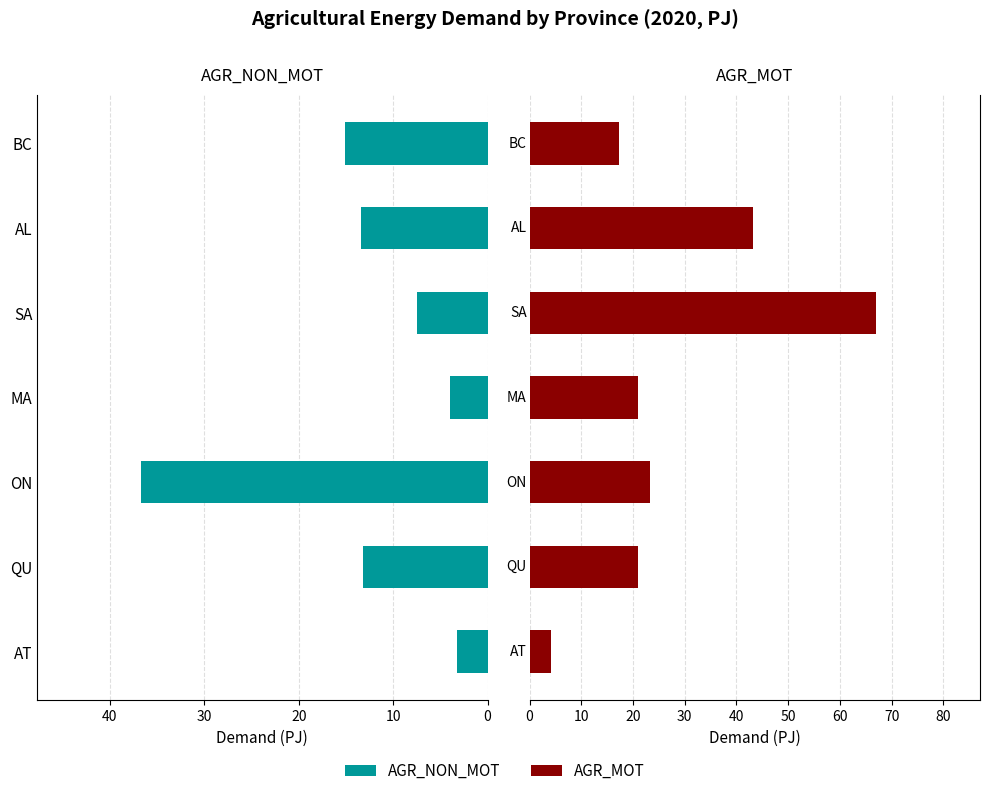

Reading left to right, what are all the values shown in this chart?

AGR_NON_MOT: 3.2	13.2	36.7	4.0	7.5	13.4	15.1
AGR_MOT: 4.2	21.0	23.3	20.9	67.0	43.2	17.2